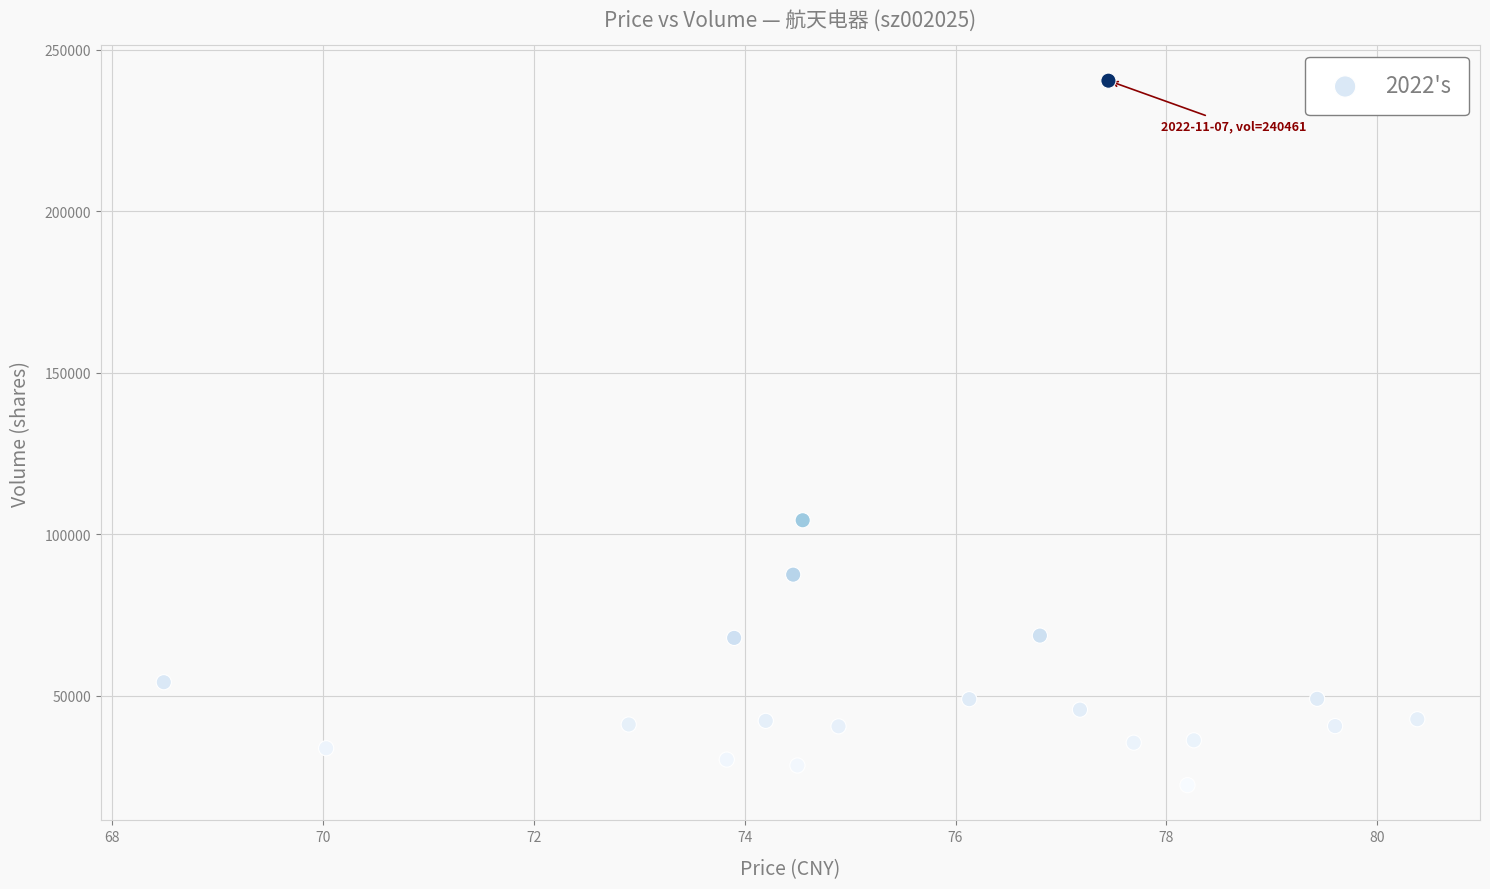

What is the range of Y values (max minus min)?

218139